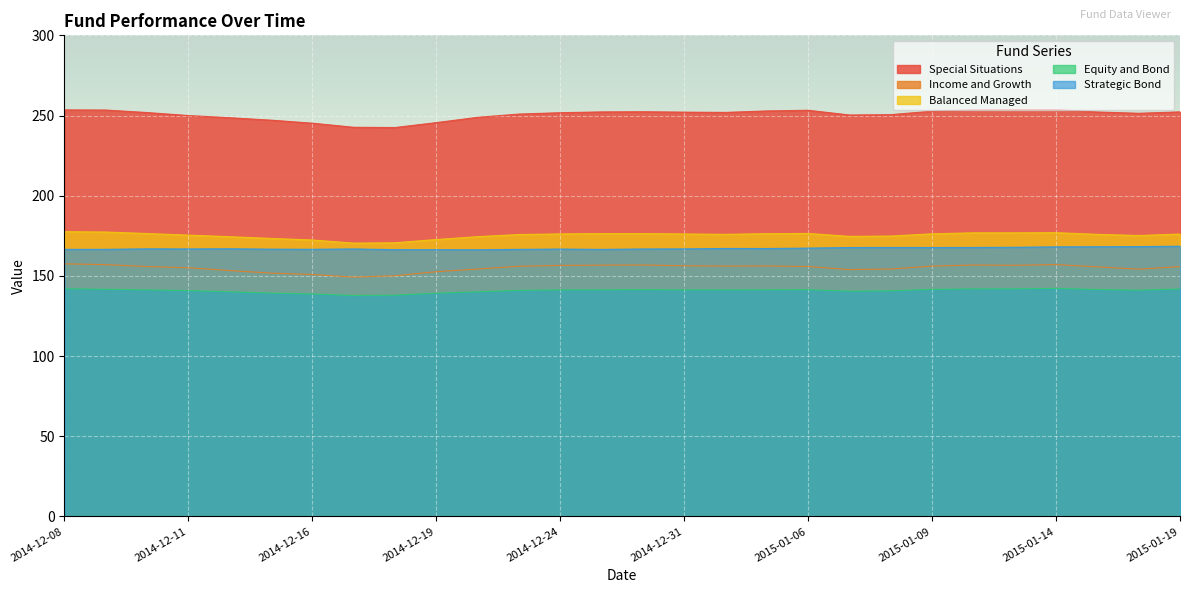

At which label is Income and Growth closest to 153?

2014-12-12